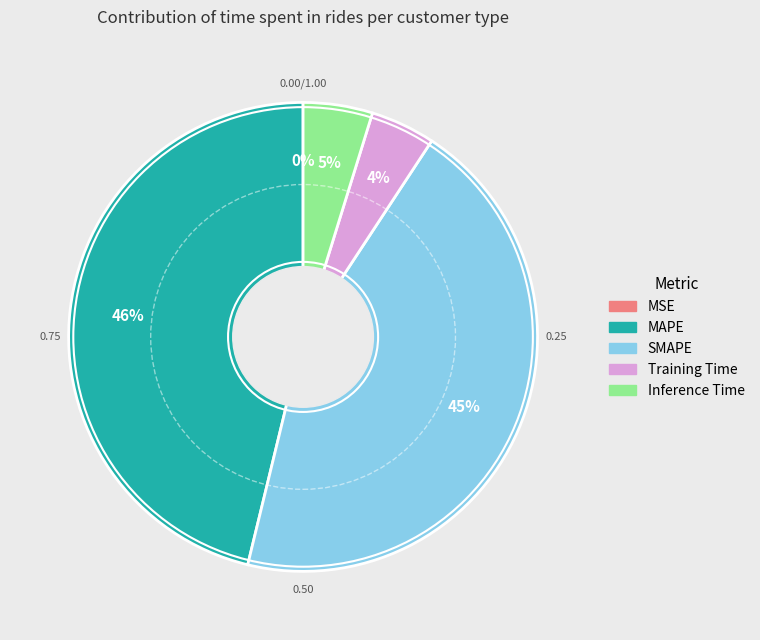

Does any single category account for the majority?

No